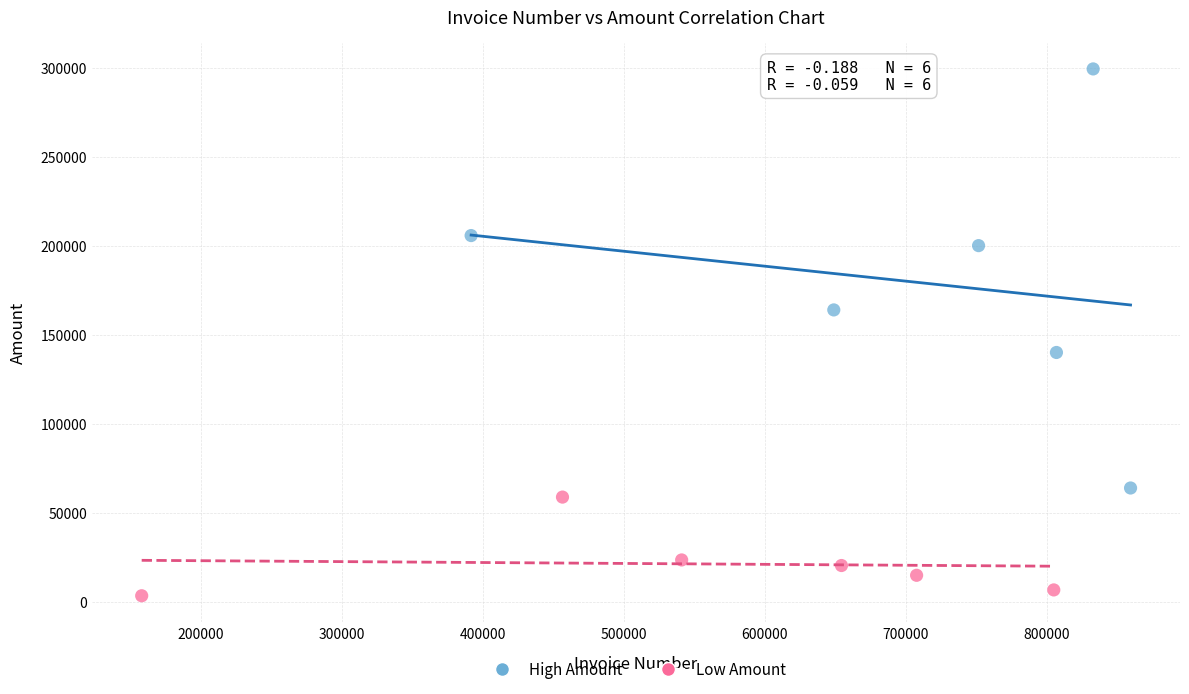

Which series has the largest Y range (max minus min)?

High Amount